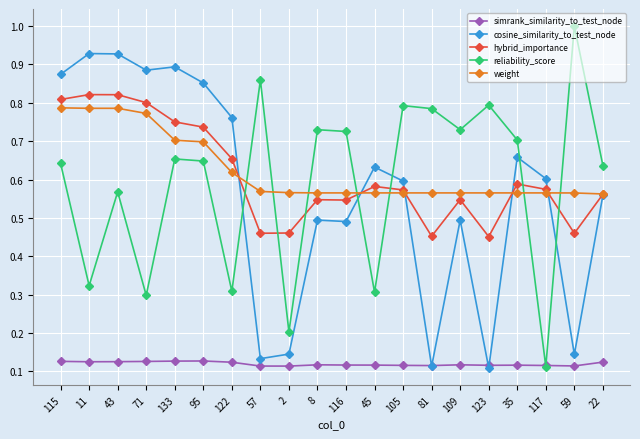

Which series has the largest total across all categories?

weight